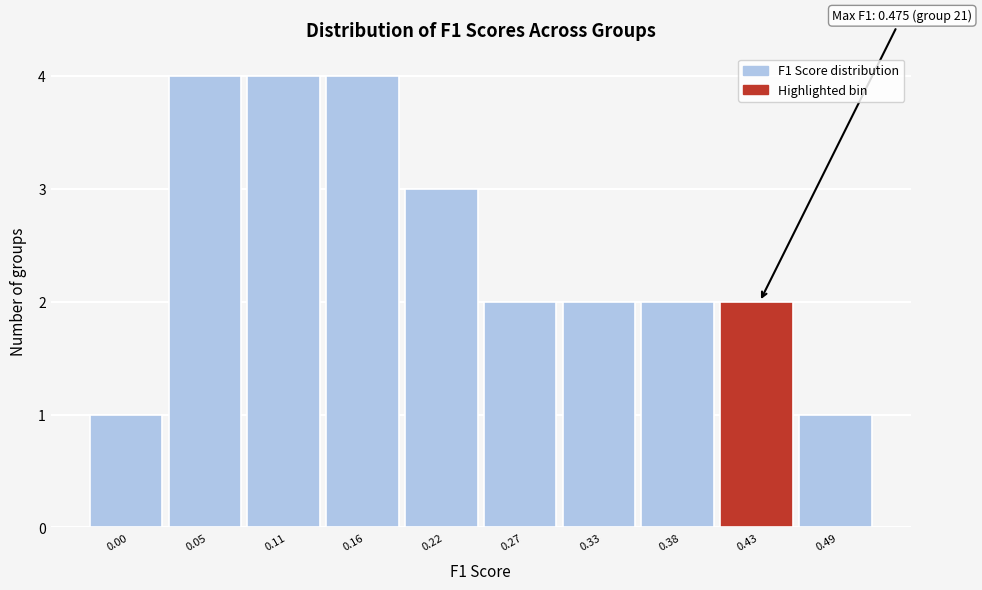

Reading right to left, list all the values displayed in this chart.

1	2	2	2	2	3	4	4	4	1